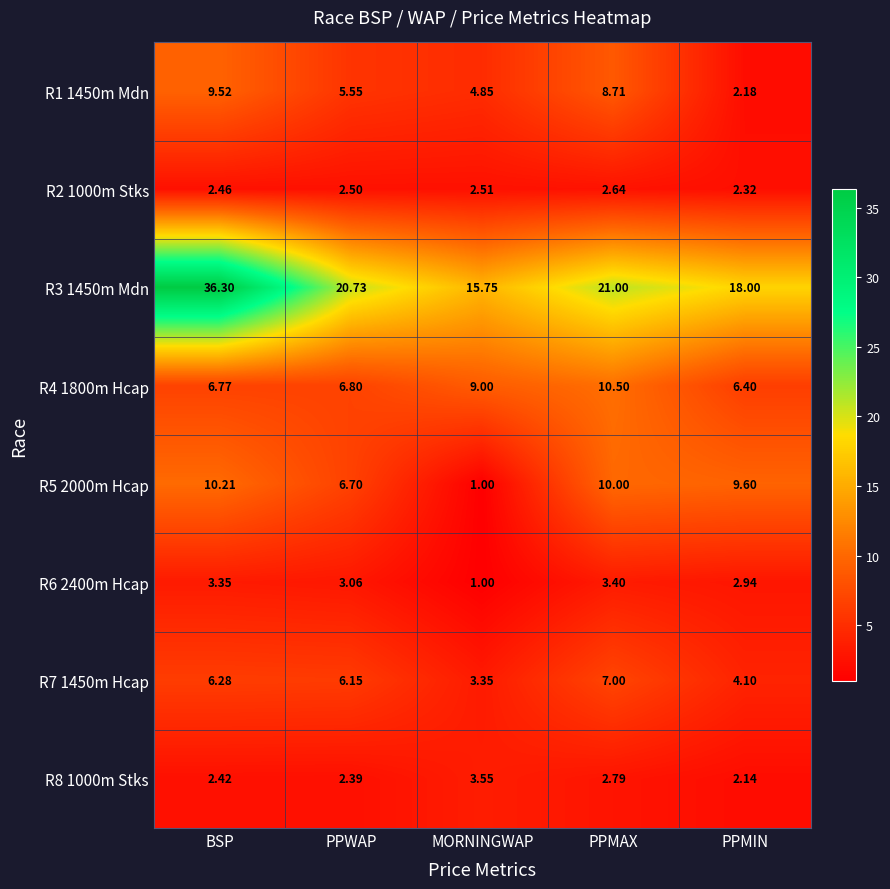

Rank the series at BSP from lowest to highest value.

R8 1000m Stks, R2 1000m Stks, R6 2400m Hcap, R7 1450m Hcap, R4 1800m Hcap, R1 1450m Mdn, R5 2000m Hcap, R3 1450m Mdn